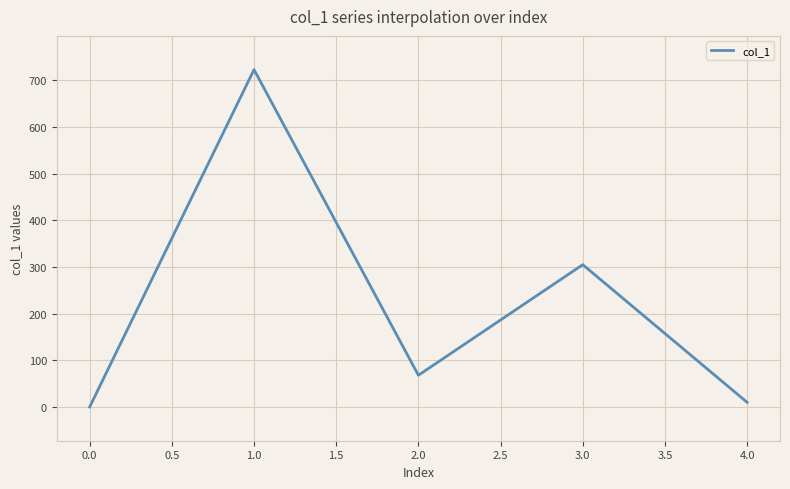

What is the change in value from 0.0 to 3.0?

+305.0